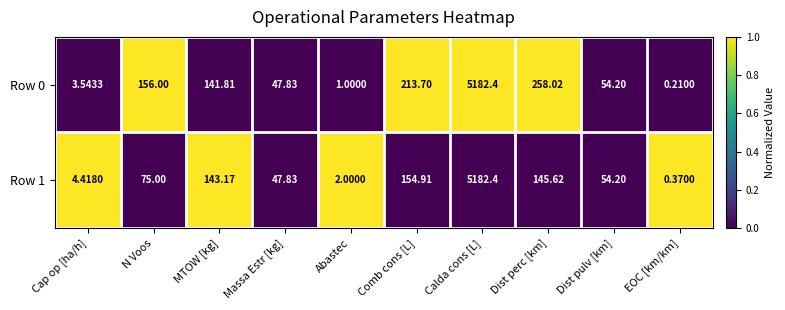

How many data points in Row 0 are less than 141?

5